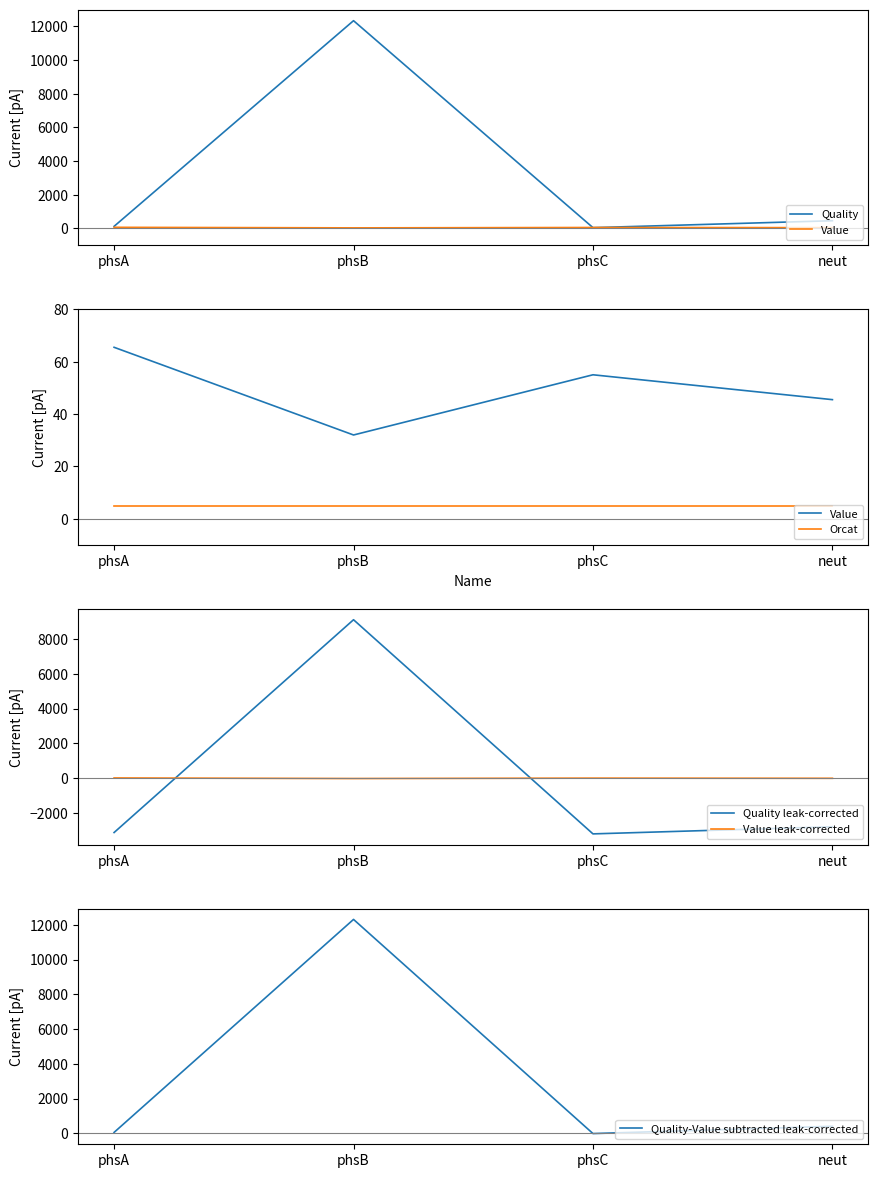

Is this an area chart (filled region under the line)?

No